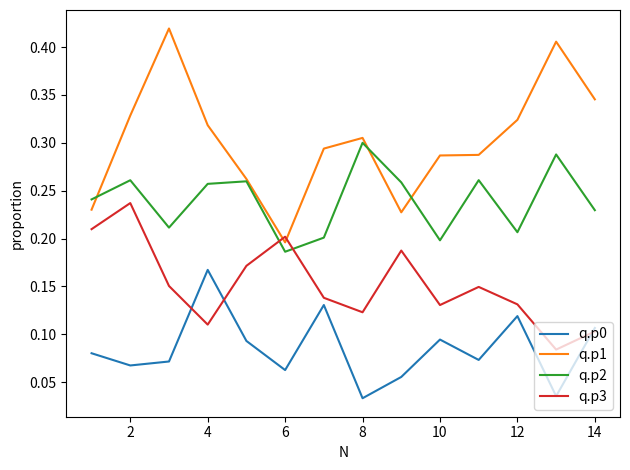

Which series has the widest spread of values?

q.p1